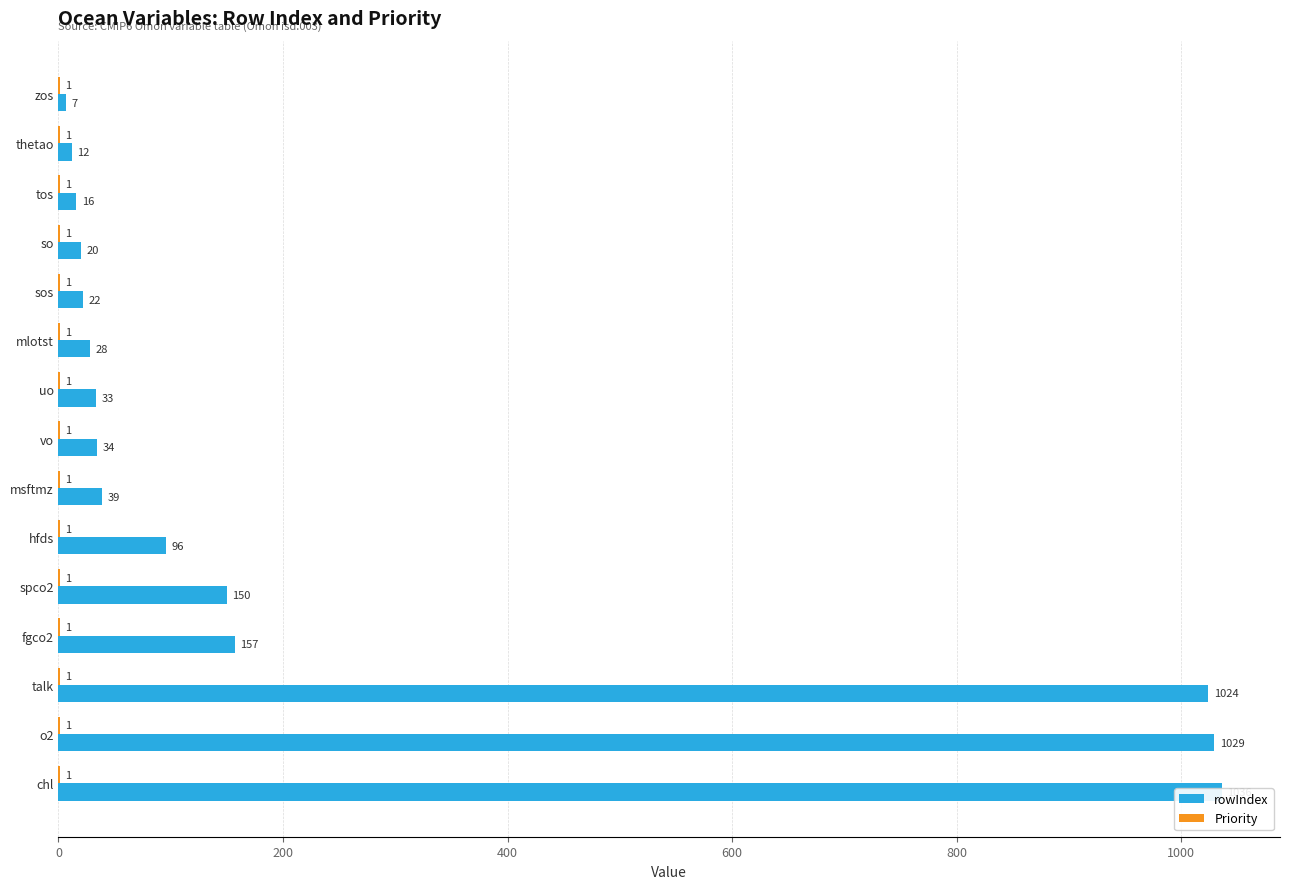

How many bars are there in each group?

2